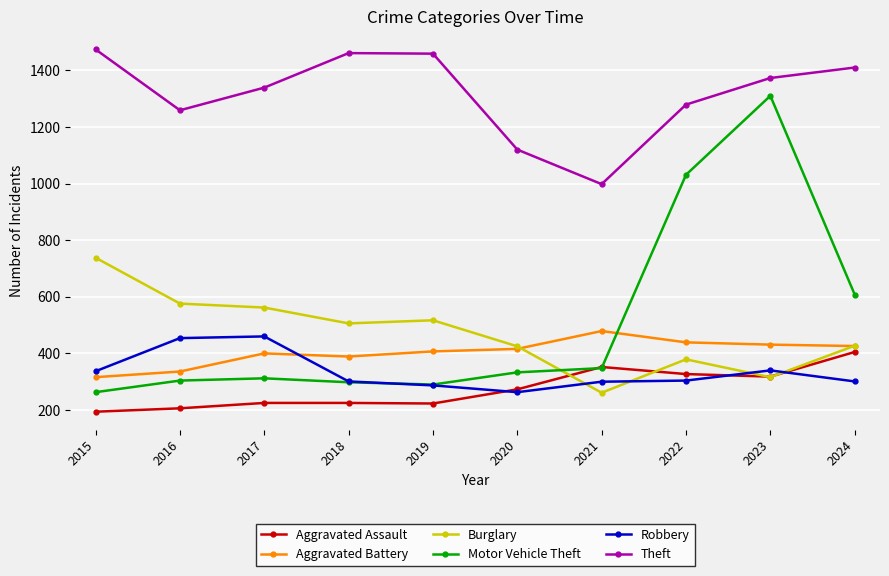

At which label is Motor Vehicle Theft closest to 786?

2024